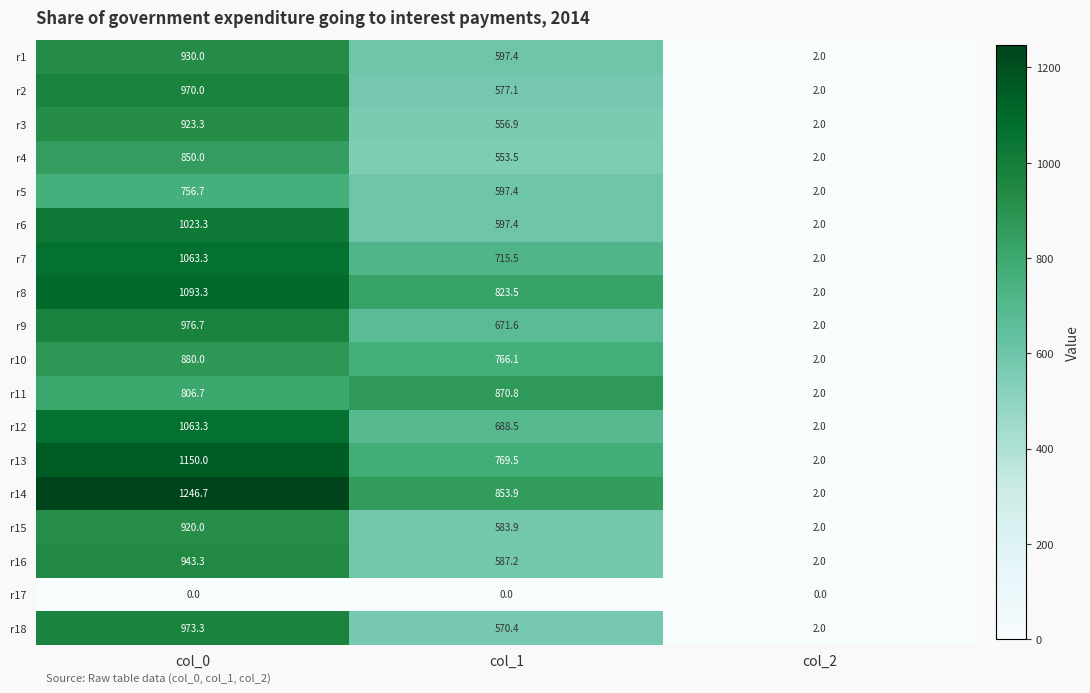

At which category is the sum across all series the highest?

col_0